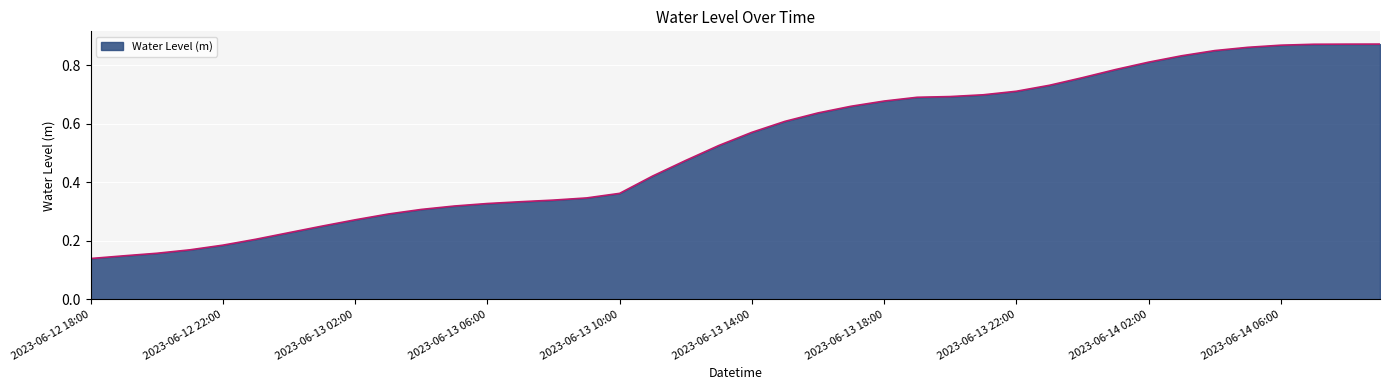

What is the difference between the maximum and second lowest values?

0.7